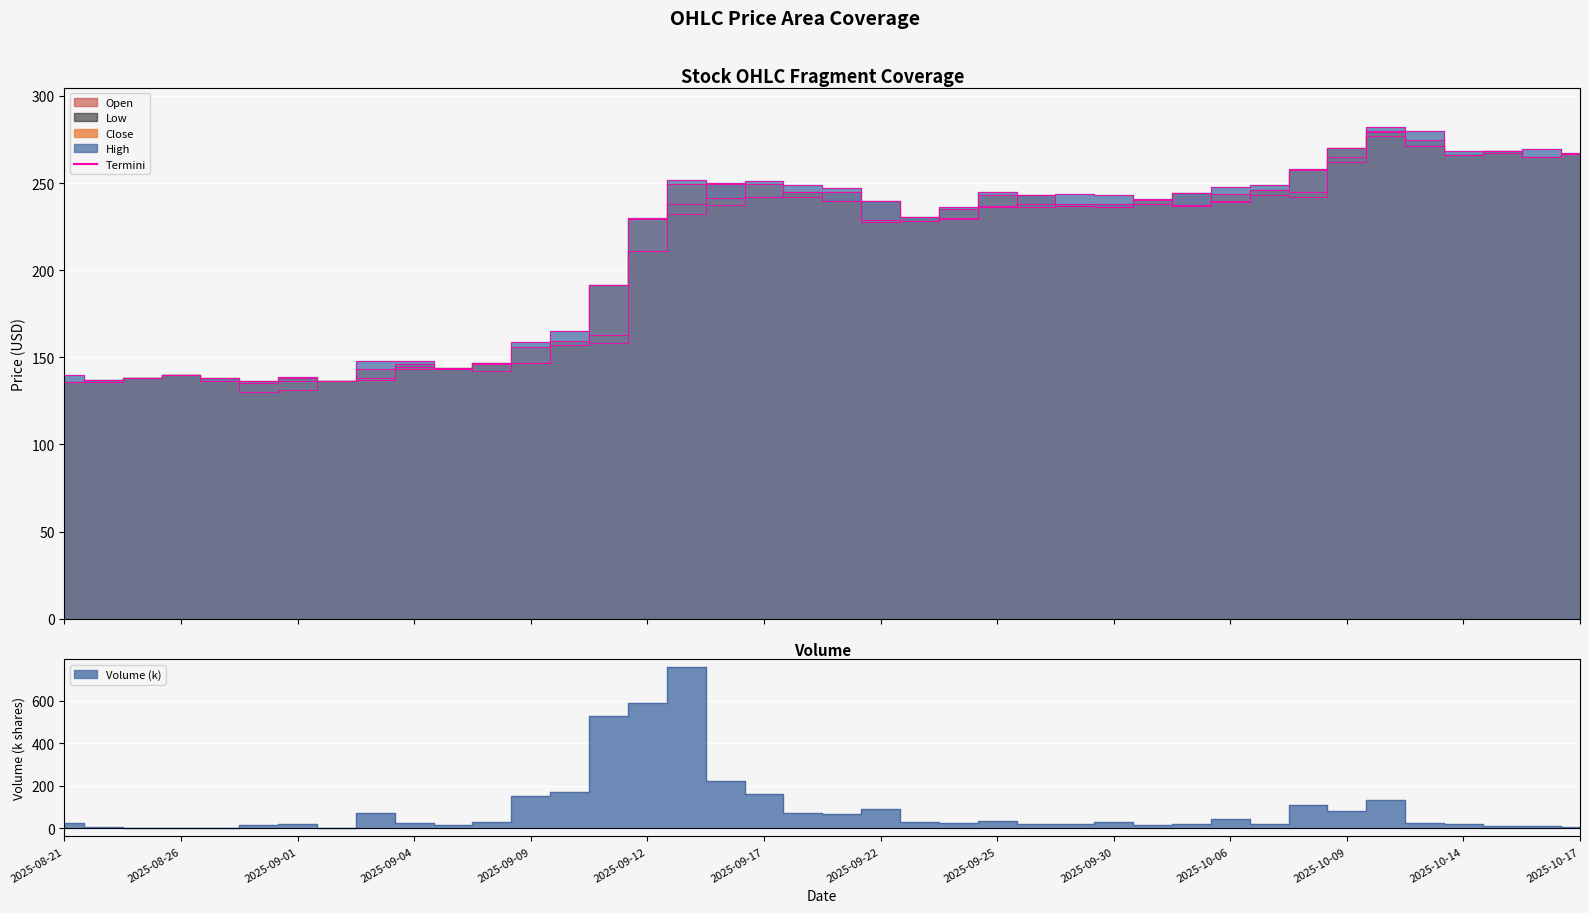

True or false: Low and High cross at least once.

False